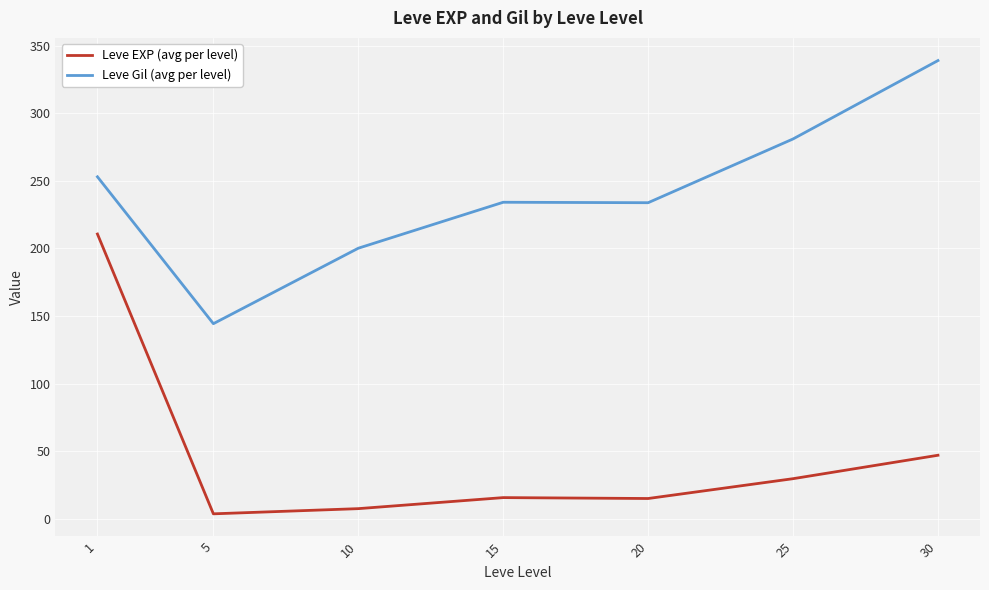

Which category has the highest value across all series?

30